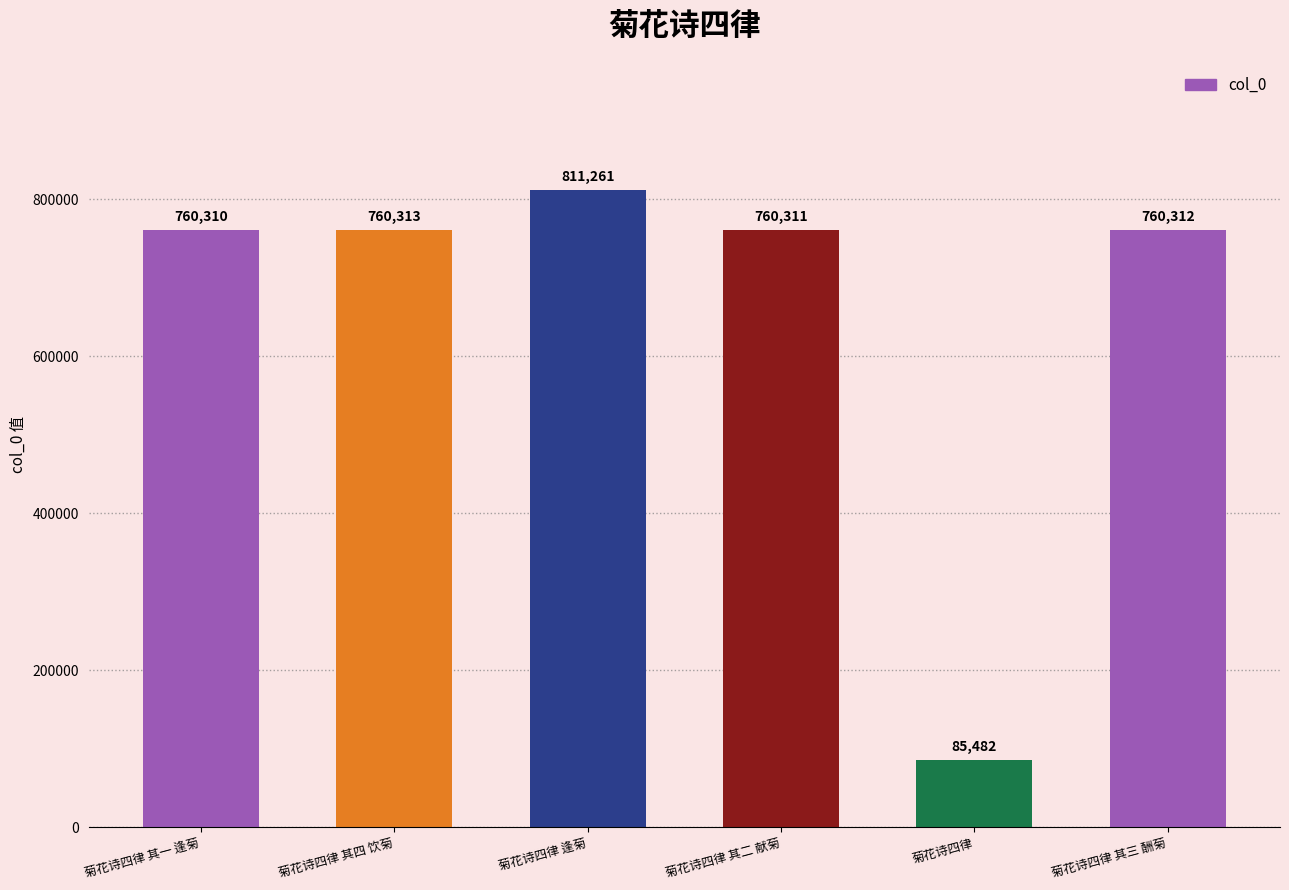

The chart shows a value of 811261 at 菊花诗四律 逢菊. True or false?

True